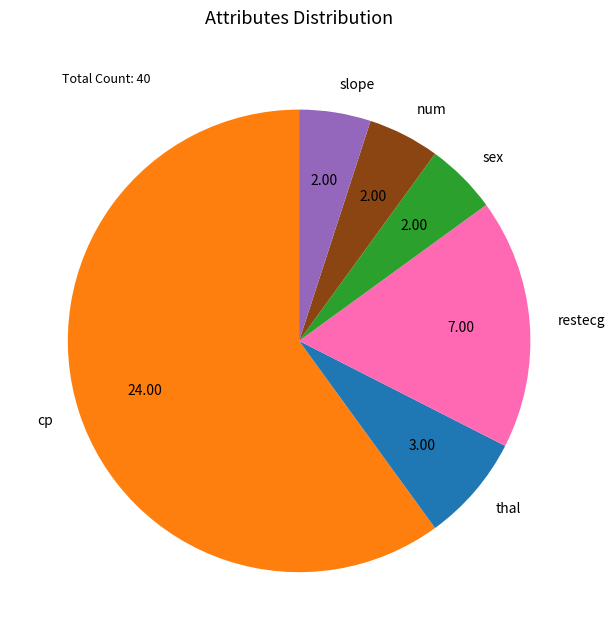

Do restecg and cp together represent more than half of the pie?

Yes